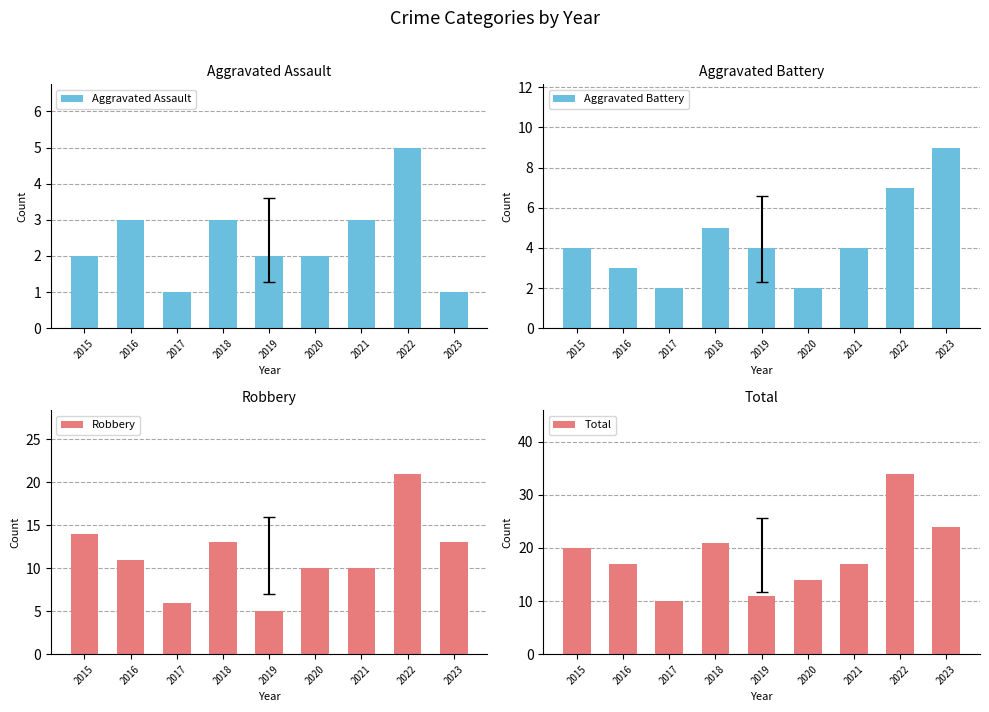

The value of Aggravated Battery at 2016 is 3. True or false?

True